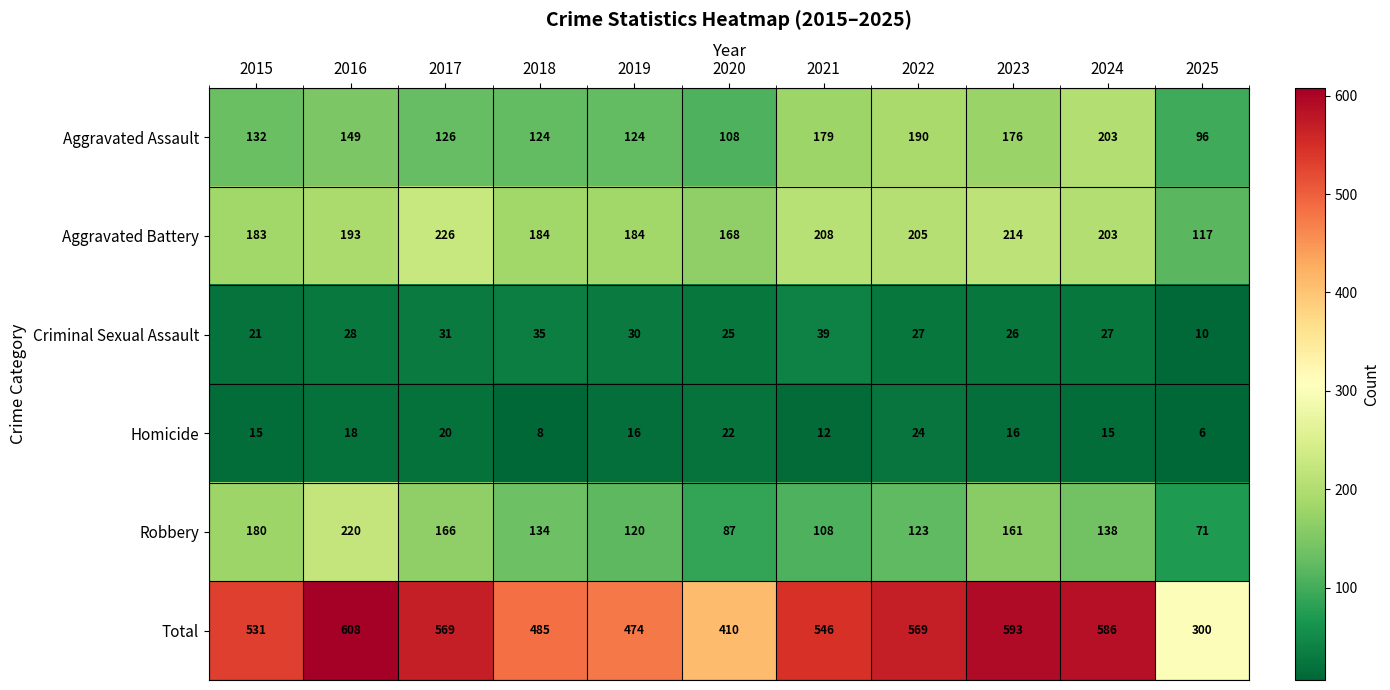

Which category has the highest value across all series?

2016